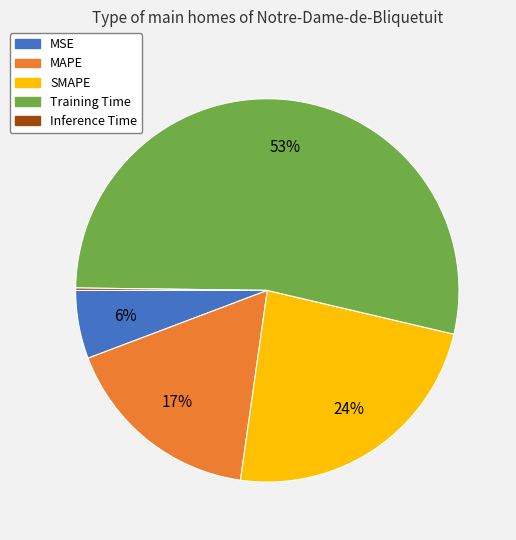

What is the largest slice in the pie chart?

Training Time